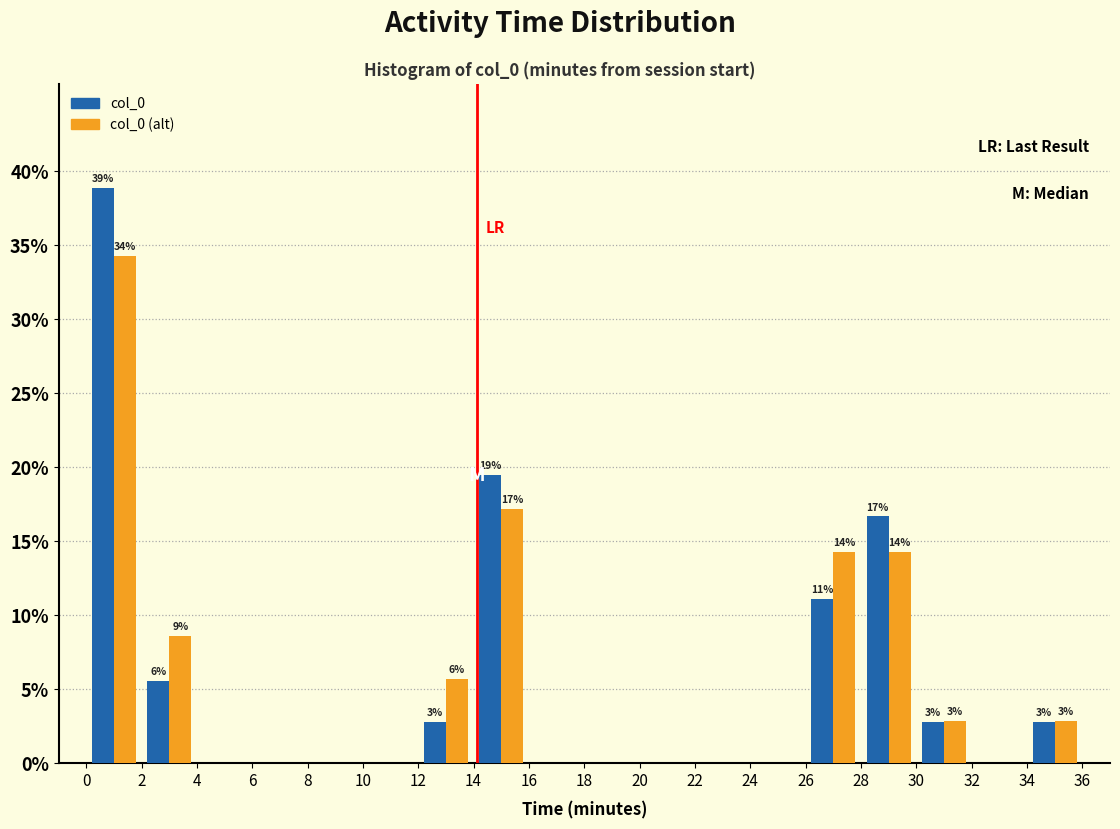

In the col_0 series, which range on the x-axis has the tallest bar?

0 to 2